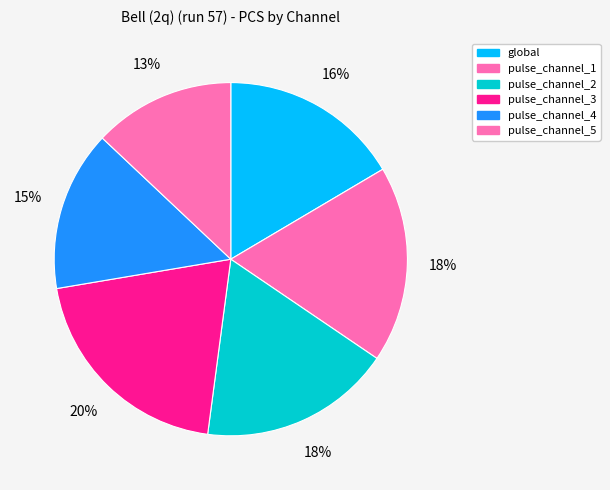

To the nearest percent, what percentage of the pie is global?

16%